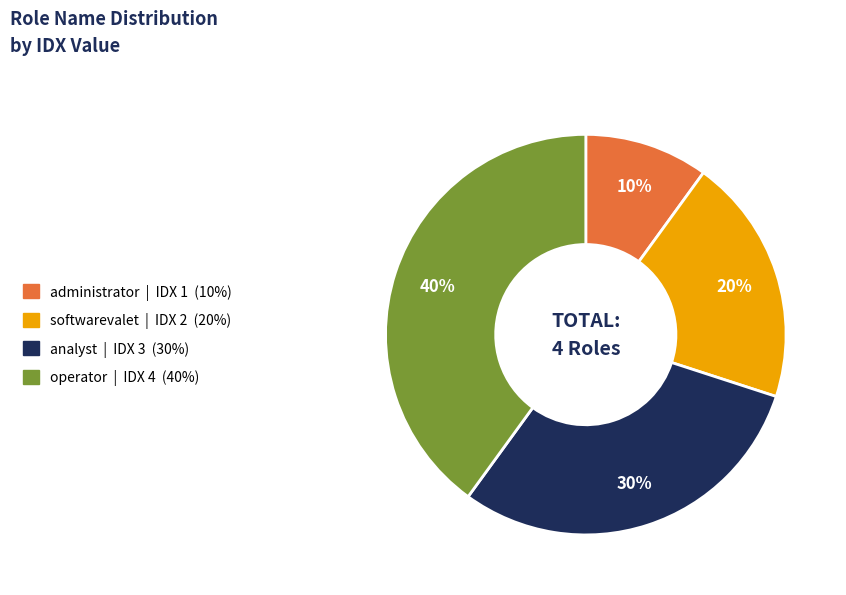

To the nearest percent, what is the difference between the administrator and softwarevalet slice percentages?

10%